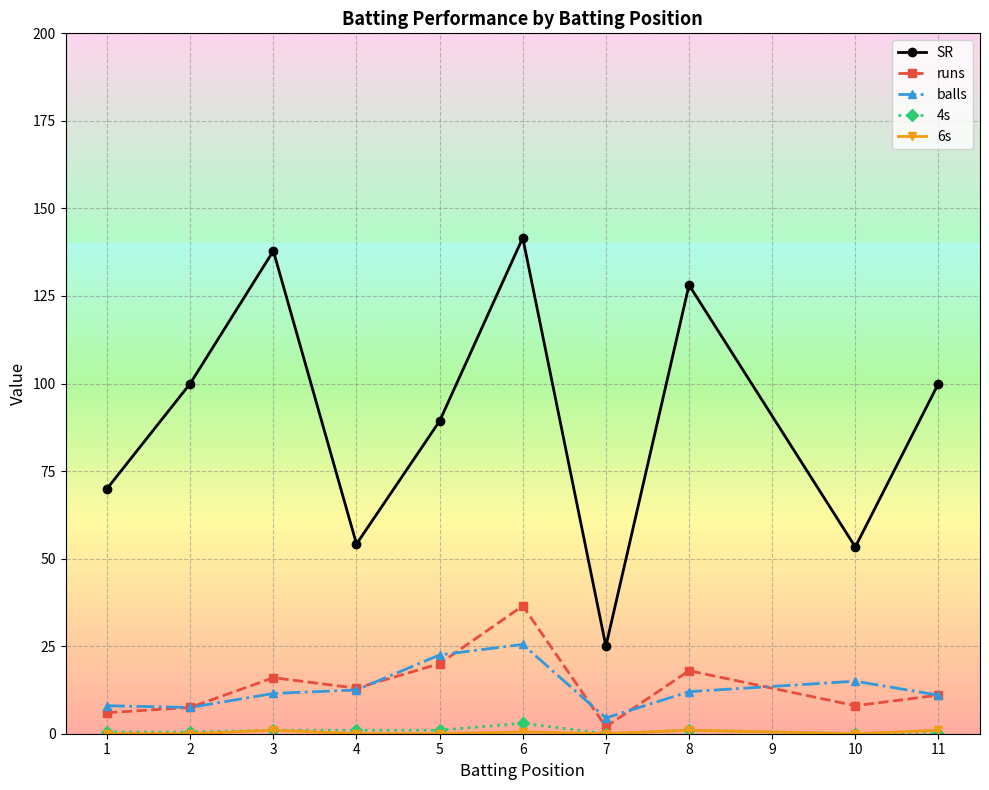

Which series has the largest total across all categories?

SR